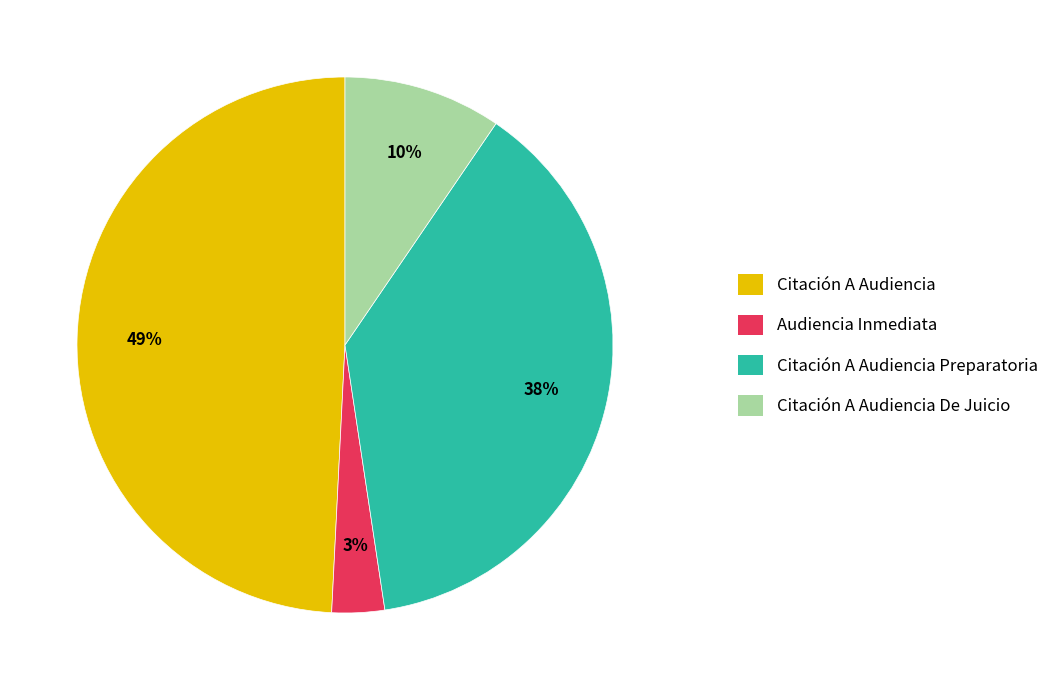

True or false: Citación A Audiencia Preparatoria accounts for 38% of the total.

True